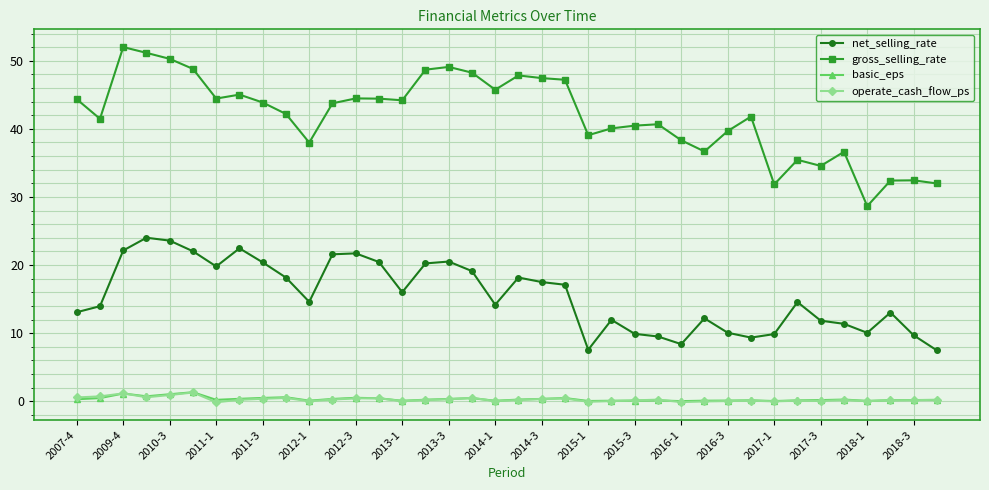

What is the highest value of the gross_selling_rate series?

52.0